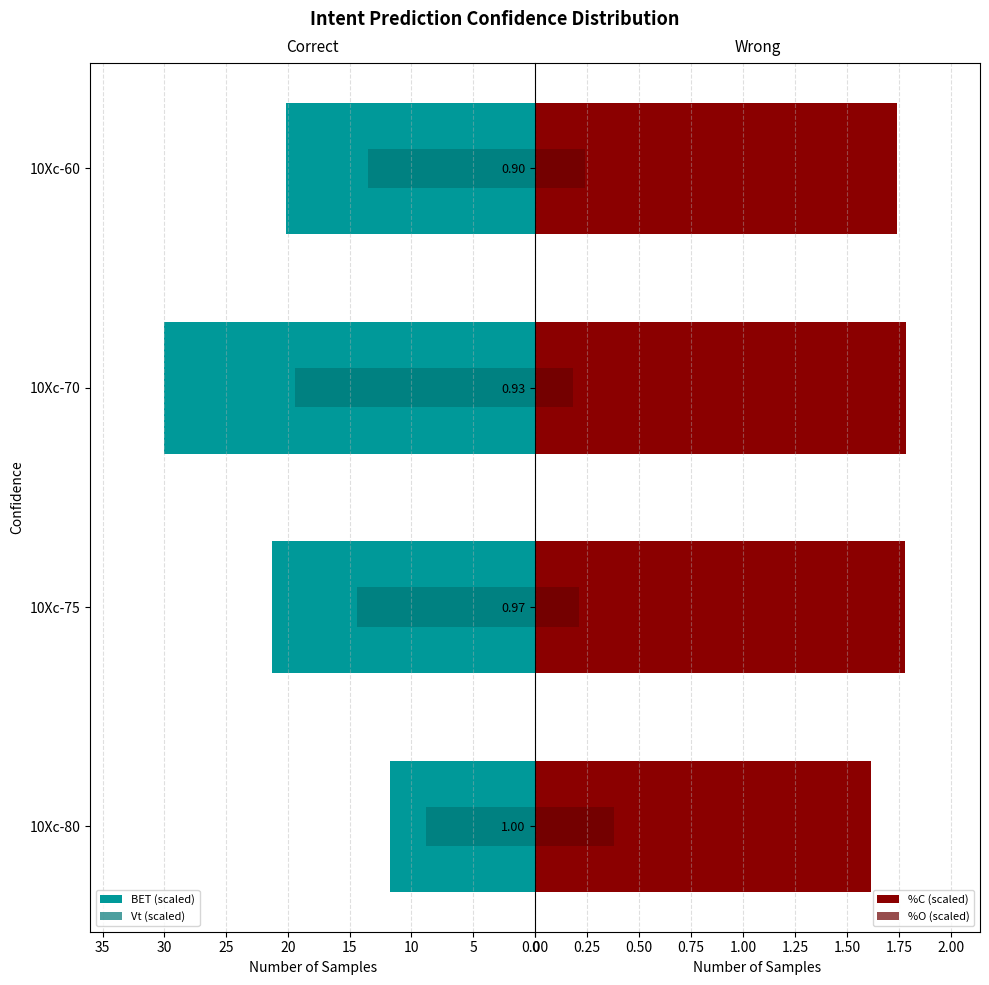

Reading left to right, list all the values displayed in this chart.

BET (scaled): 11.7	21.3	30.0	20.1
Vt (scaled): 8.8	14.4	19.4	13.5
%C (scaled): 1.6	1.8	1.8	1.7
%O (scaled): 0.4	0.2	0.2	0.2